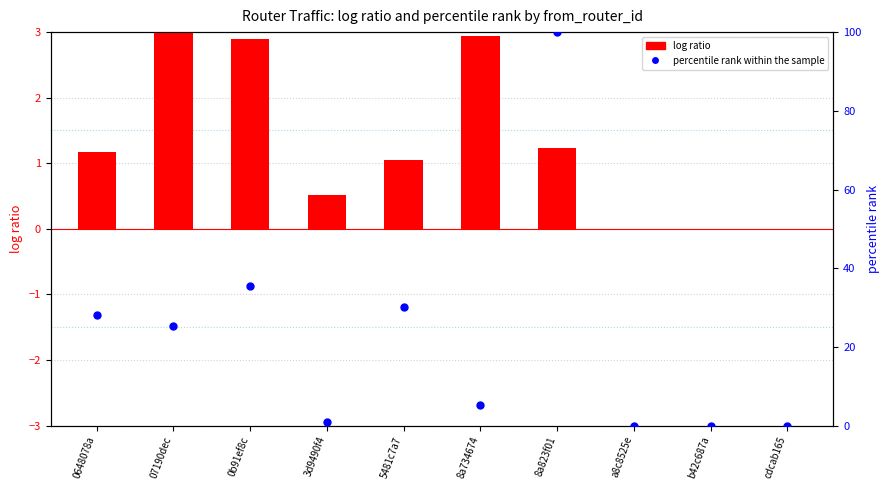

At which category is the sum across all series the highest?

8a823f01